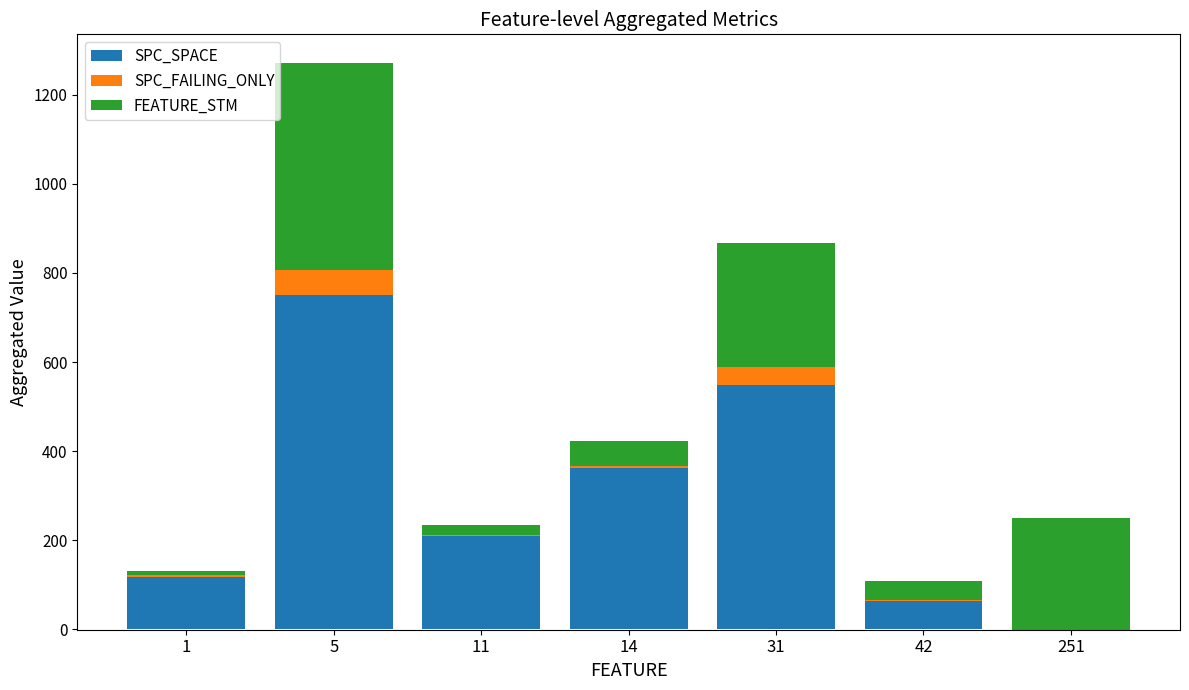

The value of FEATURE_STM at 11 is 22. True or false?

True